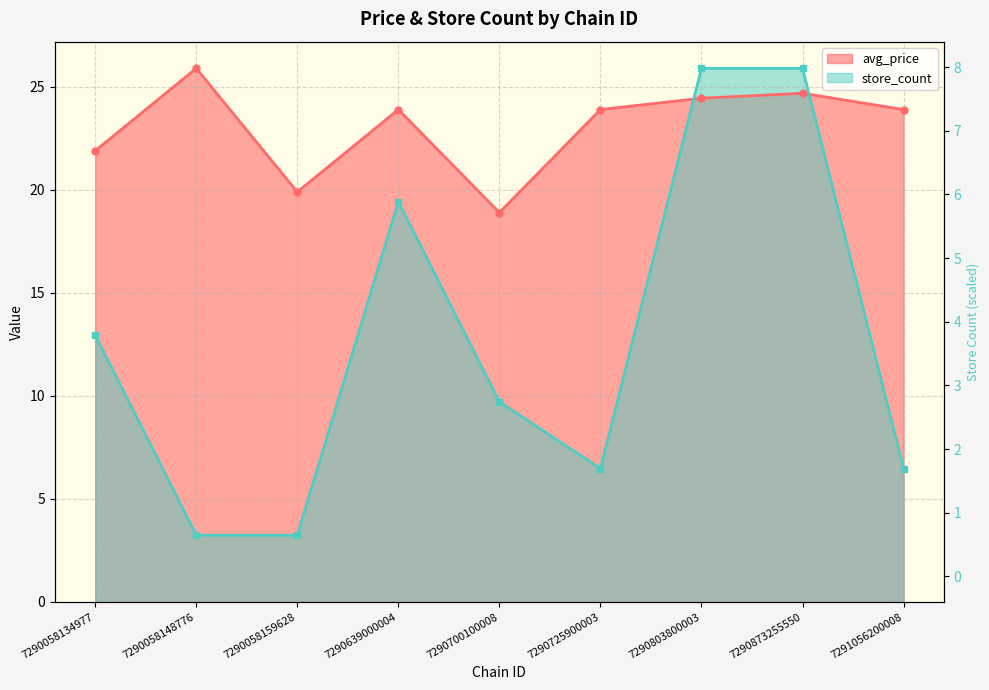

At 7290803800003, list the series in order from largest to smallest.

store_count, avg_price